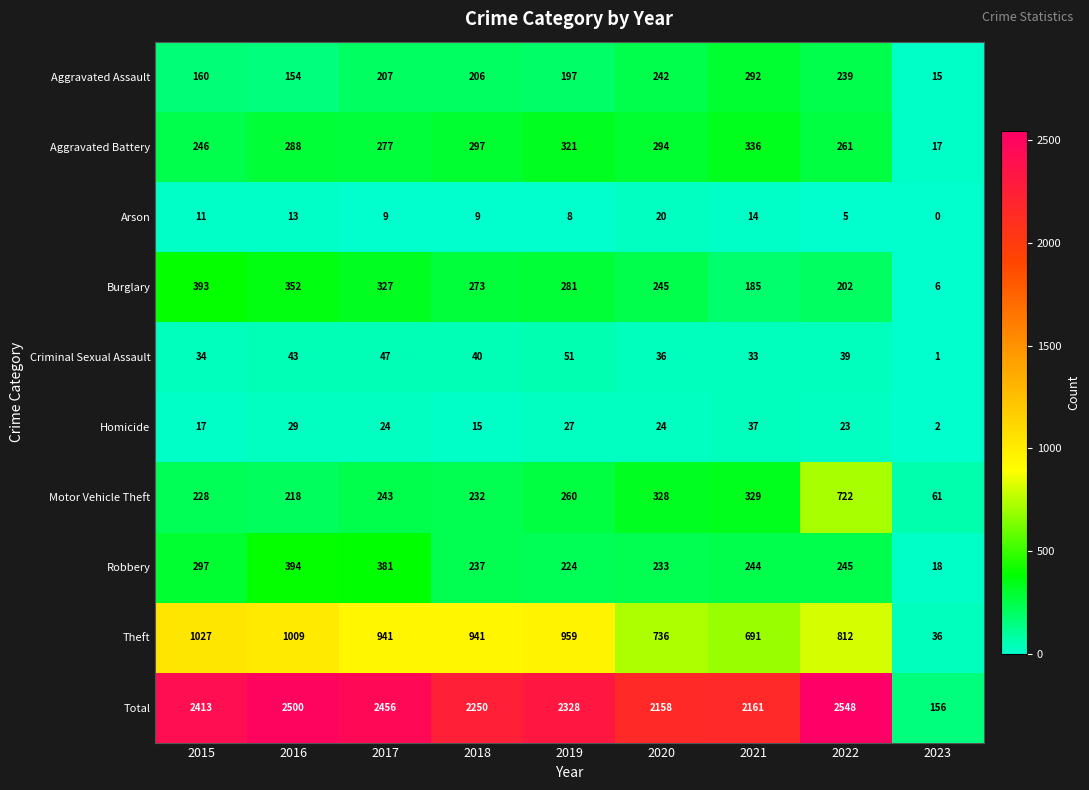

How many data points does each series have?

9